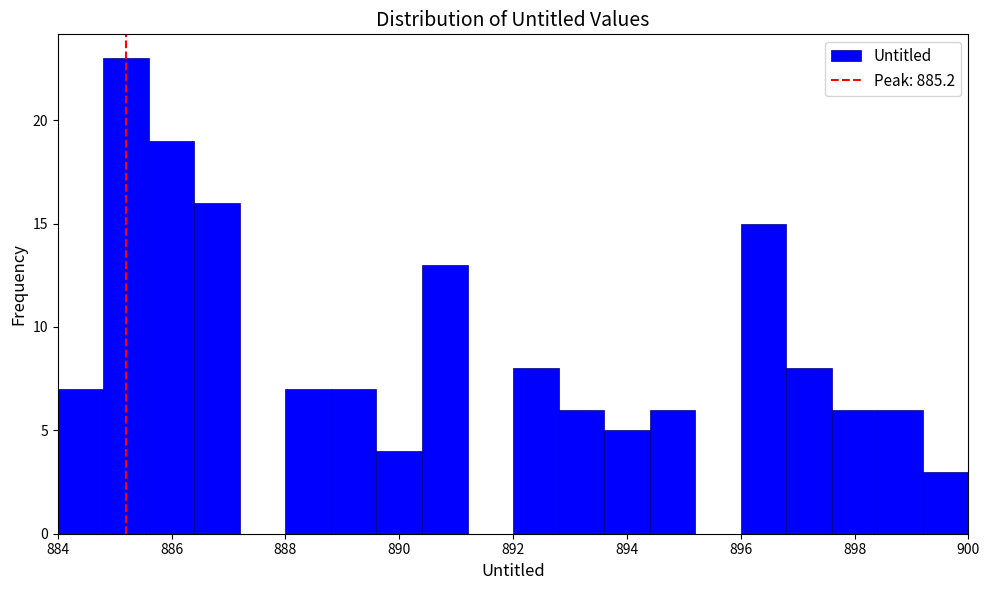

Reading left to right, transcribe this chart: for each bar, give the range it covers on the x-axis and its height. The values are not printed on the chart, so give them approximately, as read against the axis.

884.0 to 884.8: 7
884.8 to 885.6: 23
885.6 to 886.4: 19
886.4 to 887.2: 16
887.2 to 888.0: 0
888.0 to 888.8: 7
888.8 to 889.6: 7
889.6 to 890.4: 4
890.4 to 891.2: 13
891.2 to 892.0: 0
892.0 to 892.8: 8
892.8 to 893.6: 6
893.6 to 894.4: 5
894.4 to 895.2: 6
895.2 to 896.0: 0
896.0 to 896.8: 15
896.8 to 897.6: 8
897.6 to 898.4: 6
898.4 to 899.2: 6
899.2 to 900.0: 3